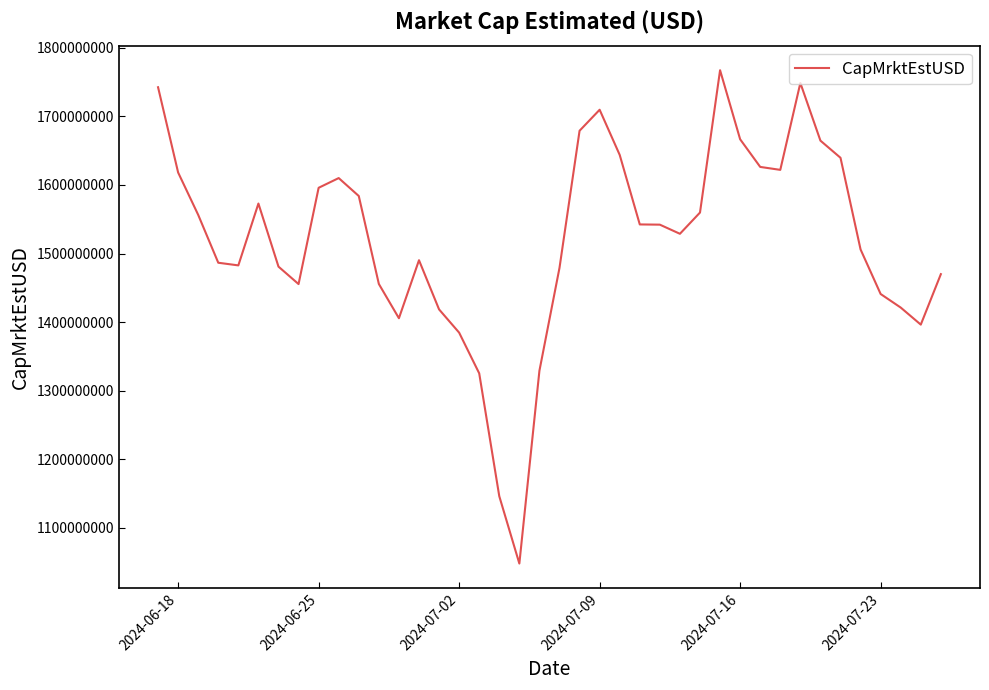

What is the difference between the maximum and minimum values?

719930823.3